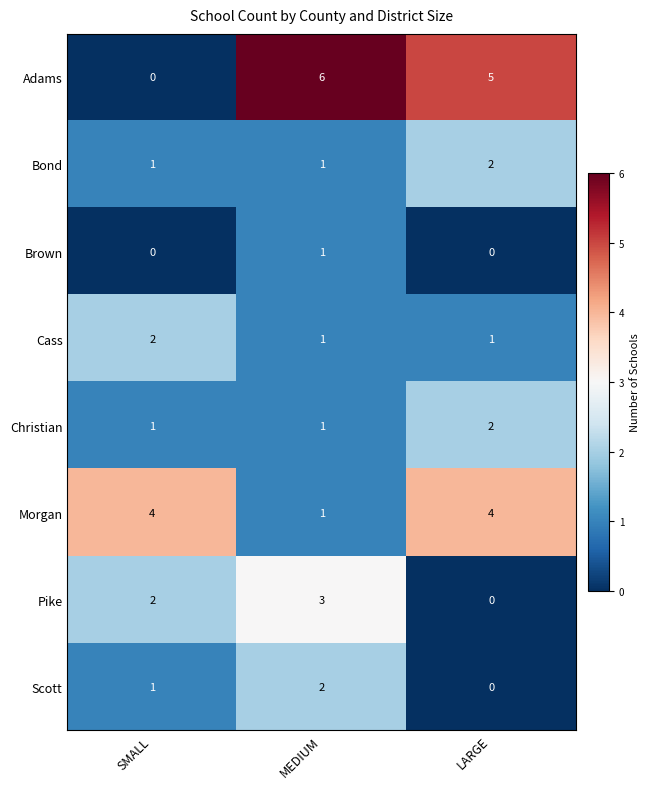

True or false: Pike has a value of 3 at MEDIUM.

True